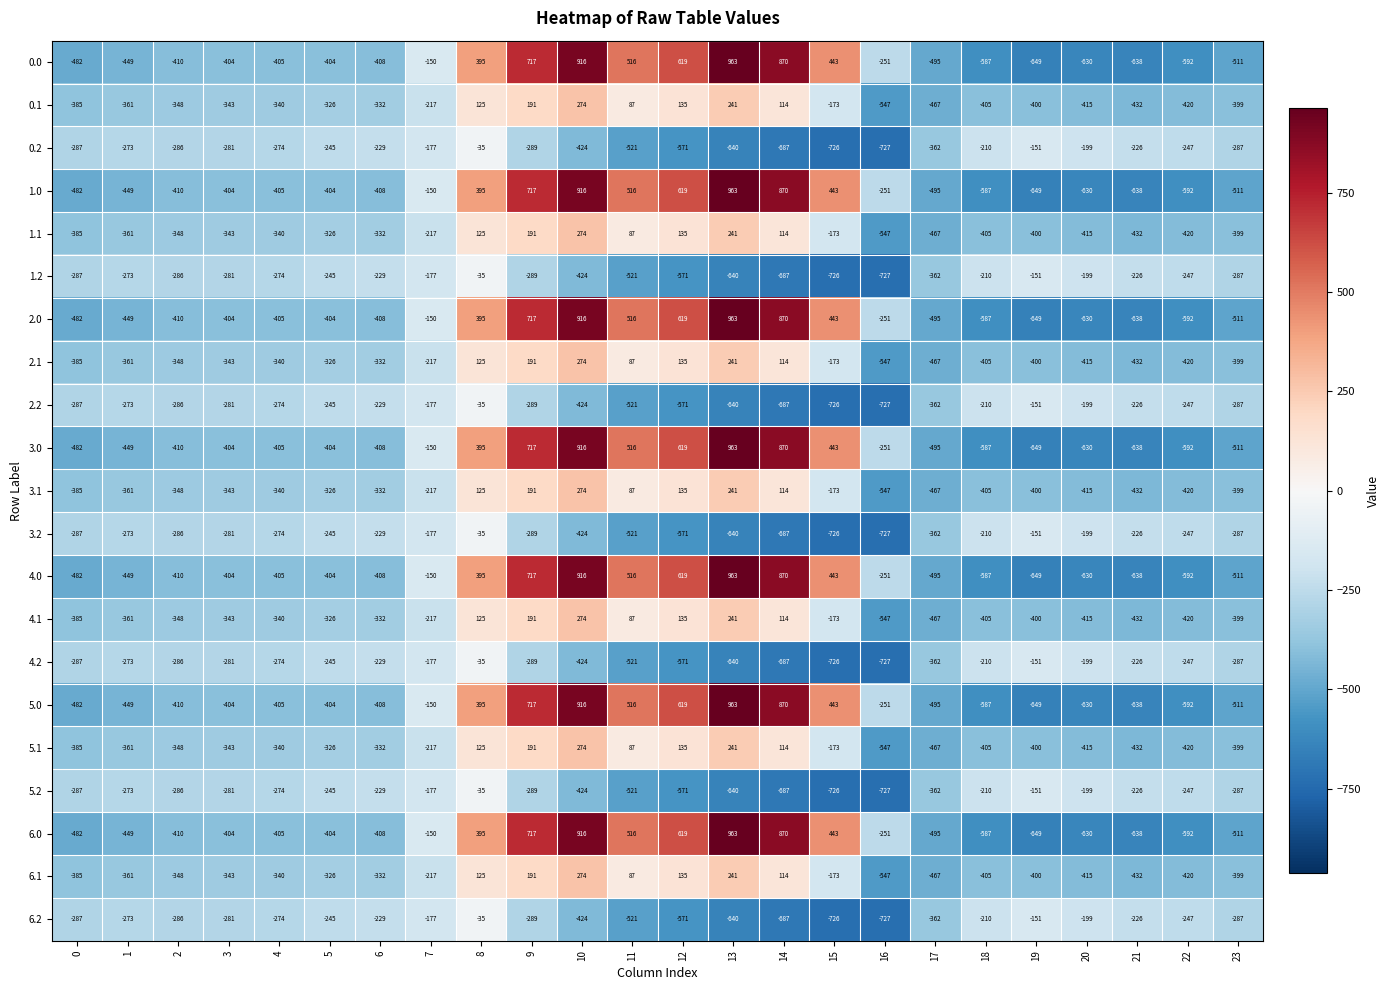

How many values in the 2.2 series are below -281?

12